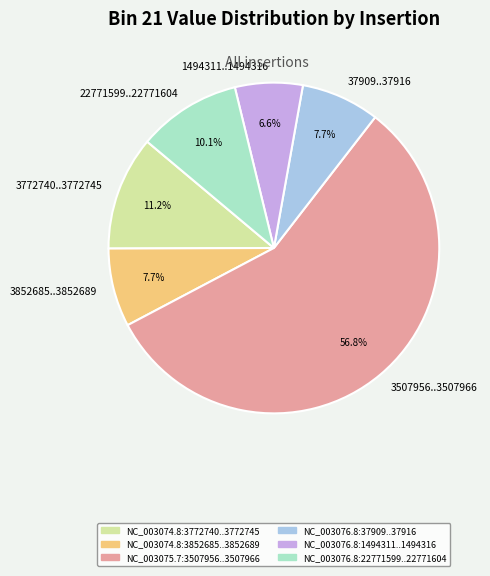

Which slice is the smallest?

1494311..1494316